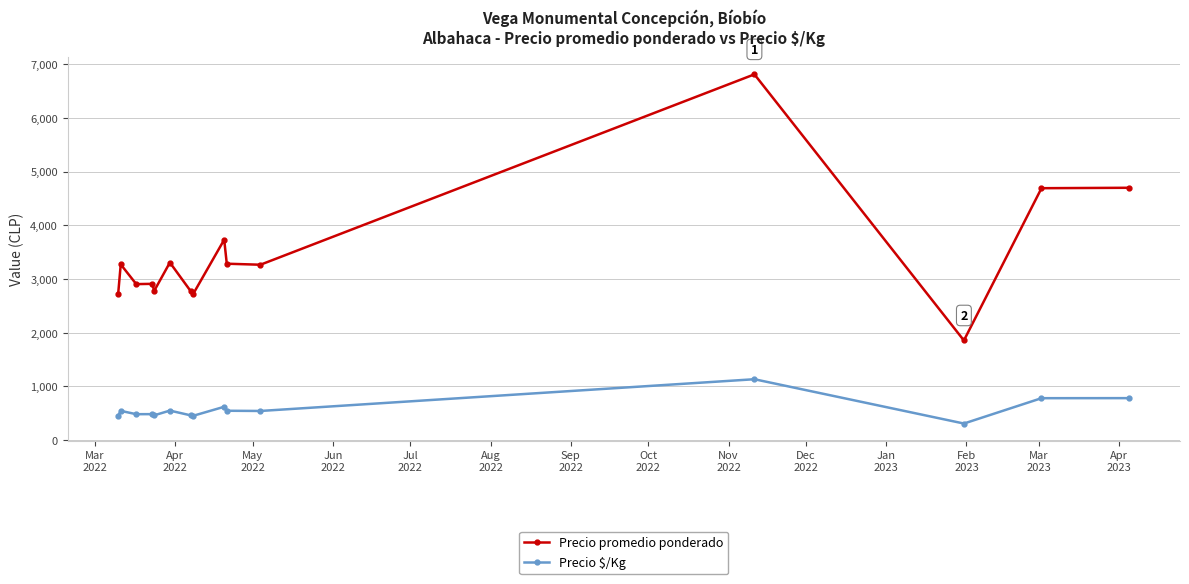

True or false: Precio $/Kg has more than 1 interior local peaks.

True